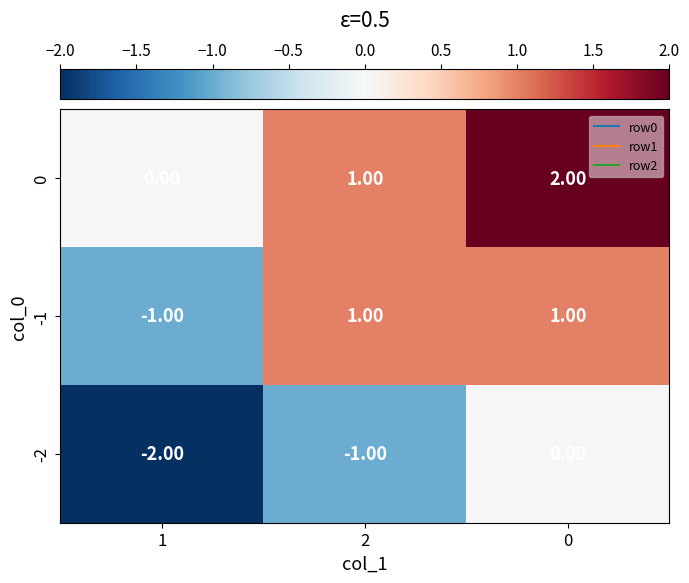

Is the value of -2 at 2 greater than the value of 0 at 0?

No